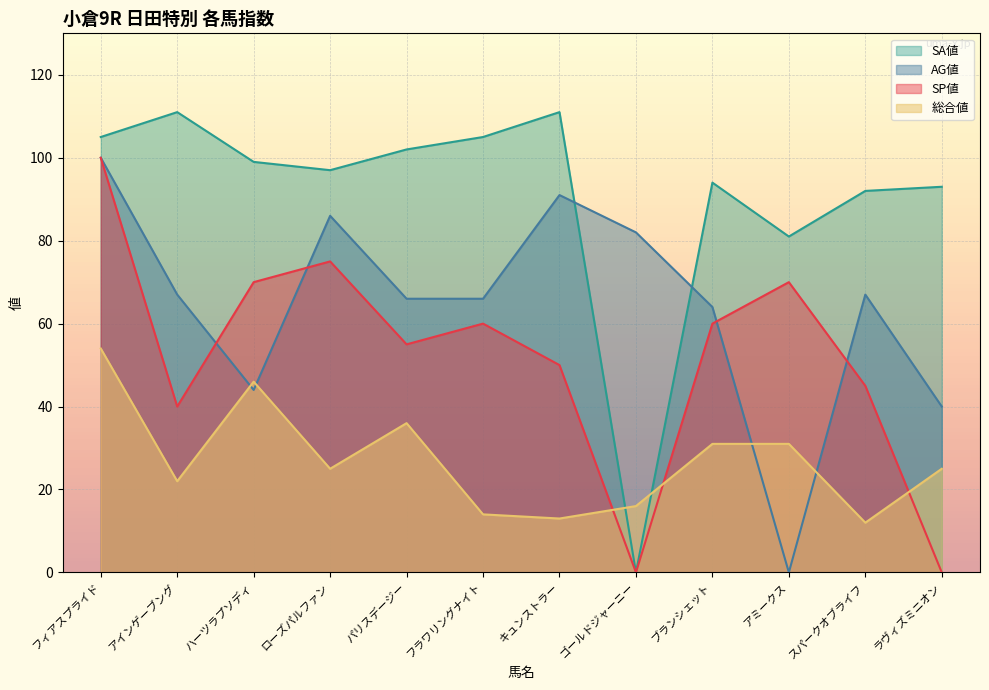

What is the sum of the SP値 values at ラヴィズミニオン and アミークス?

70